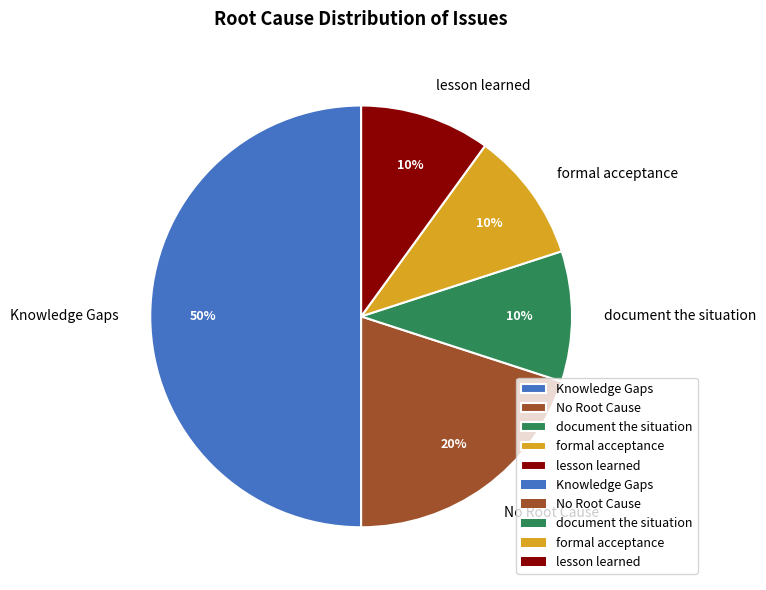

Is the sum of No Root Cause and Knowledge Gaps greater than half?

Yes